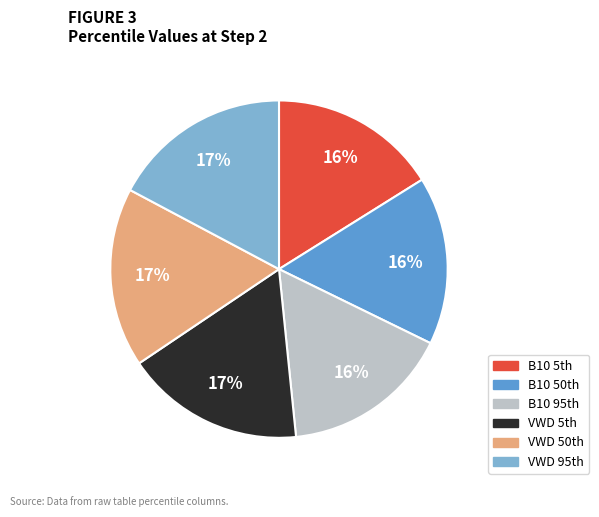

Does any single category account for the majority?

No